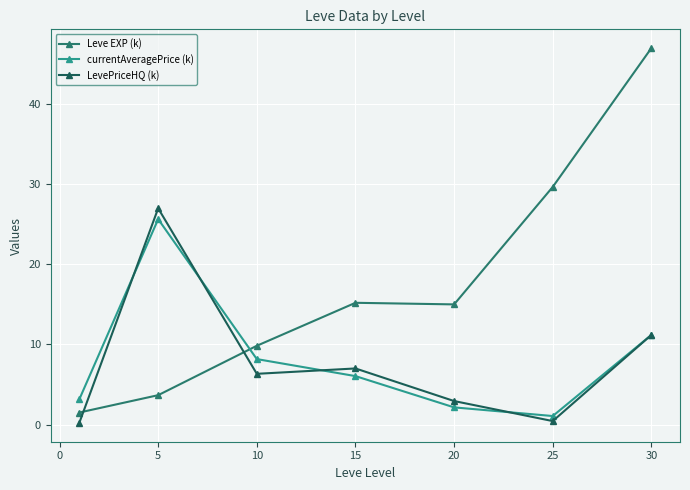

How many intersections are there between currentAveragePrice (k) and Leve EXP (k)?

1